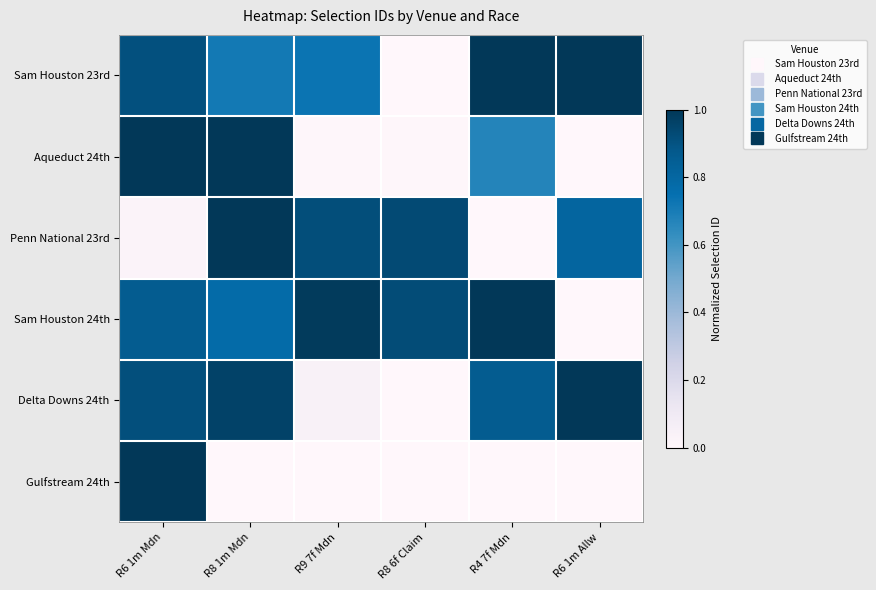

Which has a higher value, R9 7f Mdn or R6 1m Mdn?

R6 1m Mdn